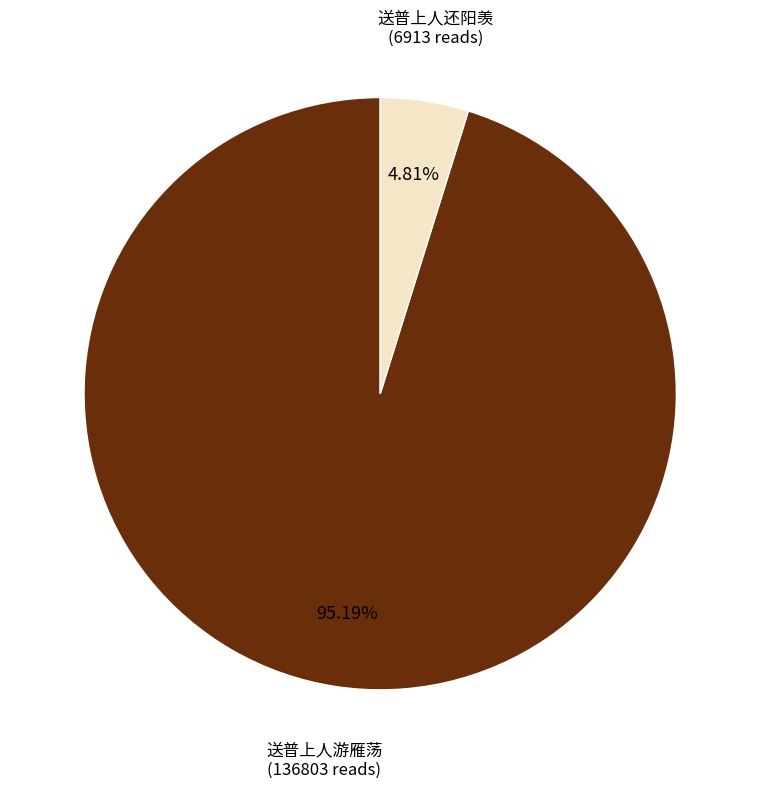

To the nearest percent, what percentage of the pie is 送普上人还阳羡?

5%